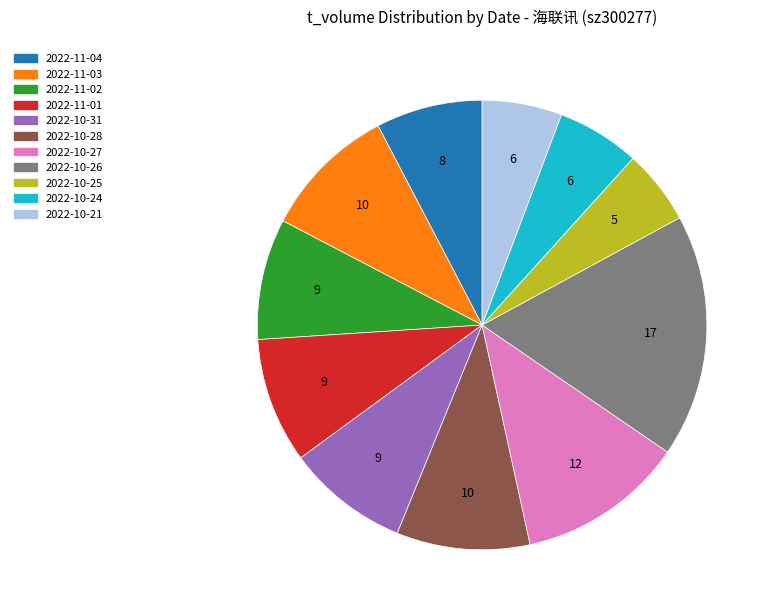

Is 2022-11-02 the majority of the pie?

No